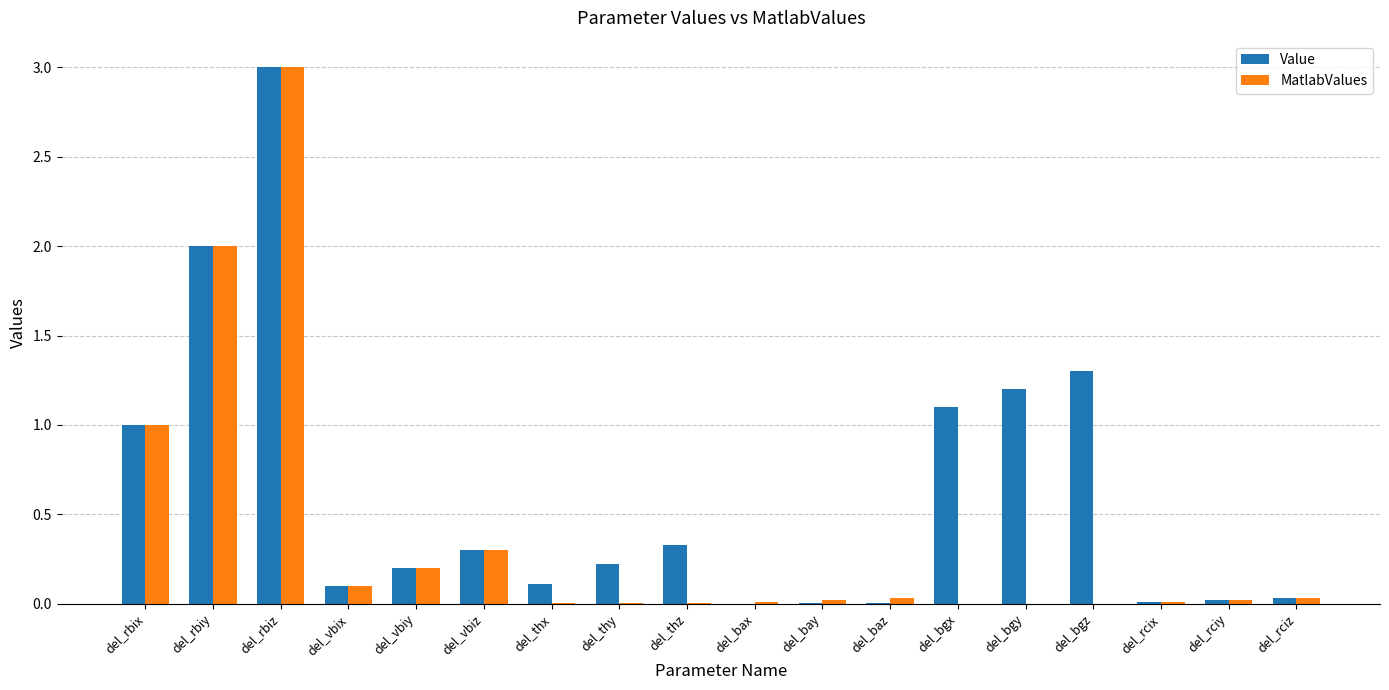

Which series changed the most between del_vbiy and del_bgx?

Value